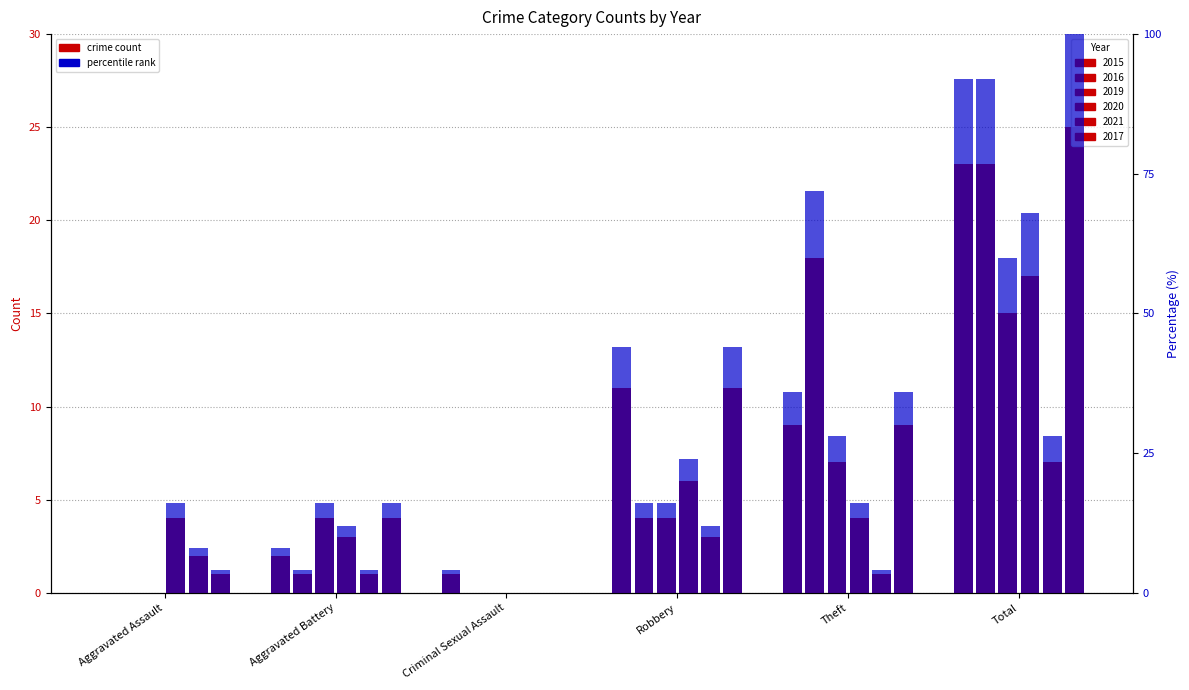

Reading left to right, what are all the values shown in this chart?

2015 %: 0.0	8.0	4.0	44.0	36.0	92.0
2016 %: 0.0	4.0	0.0	16.0	72.0	92.0
2019 %: 0.0	16.0	0.0	16.0	28.0	60.0
2020 %: 16.0	12.0	0.0	24.0	16.0	68.0
2021 %: 8.0	4.0	0.0	12.0	4.0	28.0
2017 %: 4.0	16.0	0.0	44.0	36.0	100.0